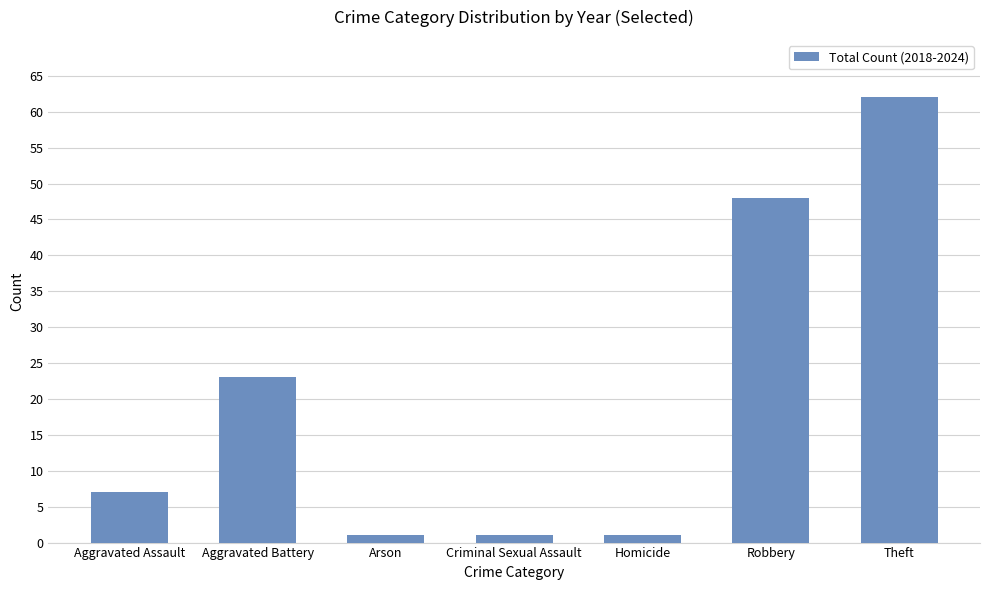

What is the label of the 6th bar from the right?

Aggravated Battery